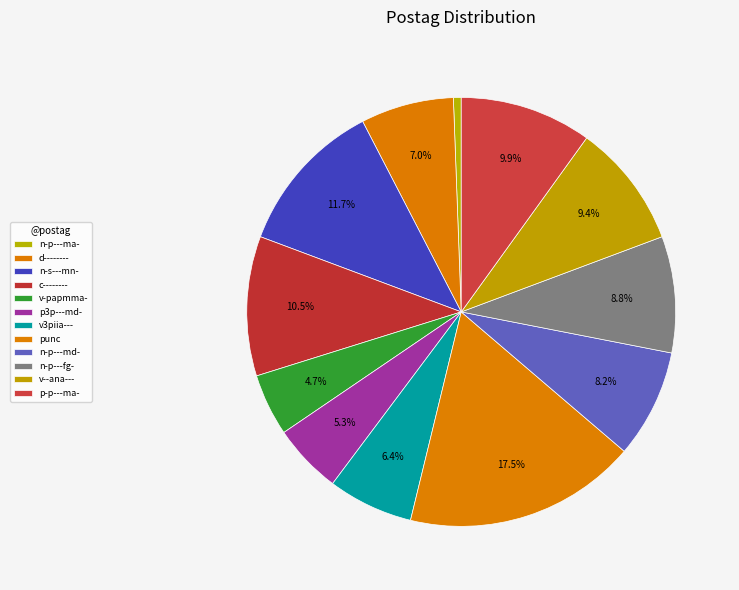

Which slice is the smallest?

n-p---ma-